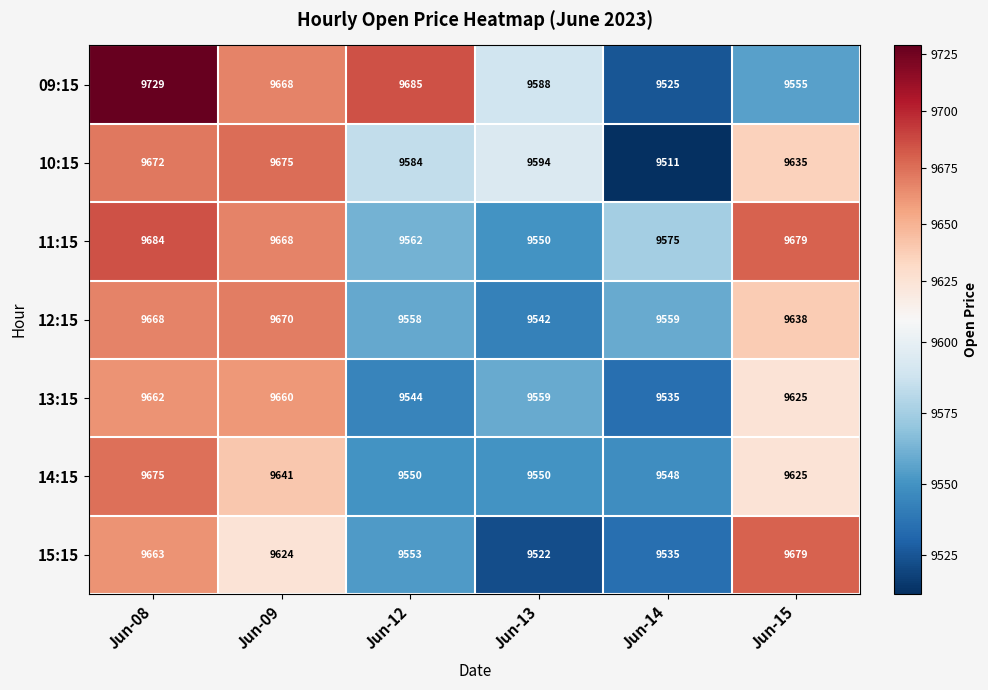

What is the total value across all series at Jun-14?

66788